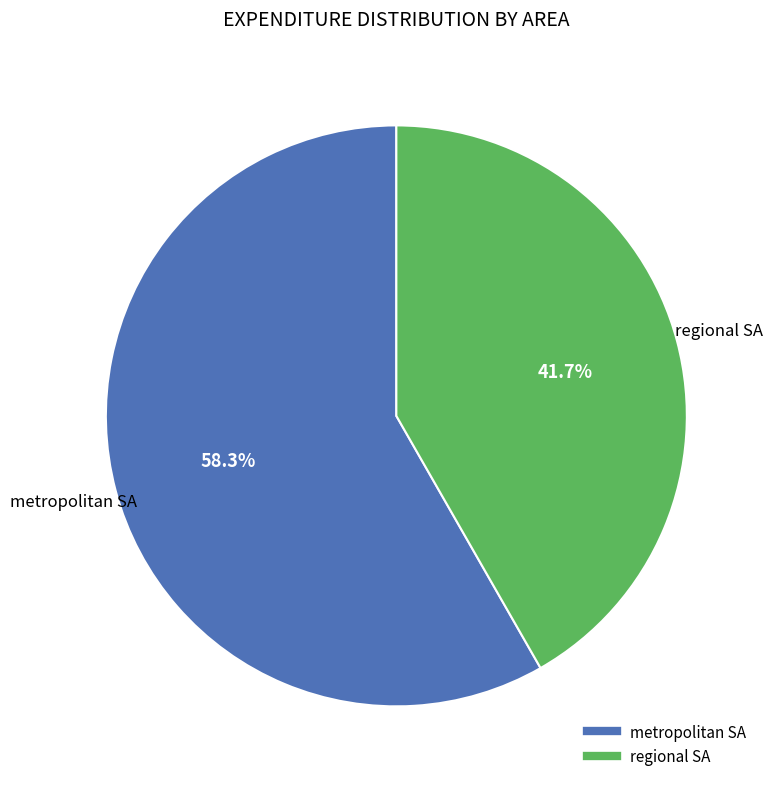

Does regional SA account for over 50% of the chart?

No